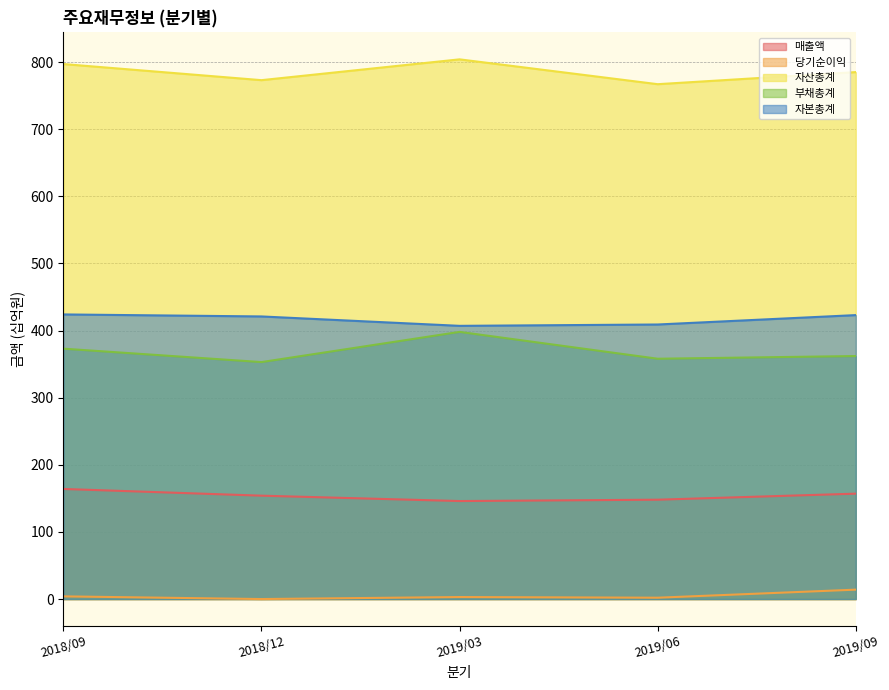

Read the 부채총계 value at 2019/09.

362